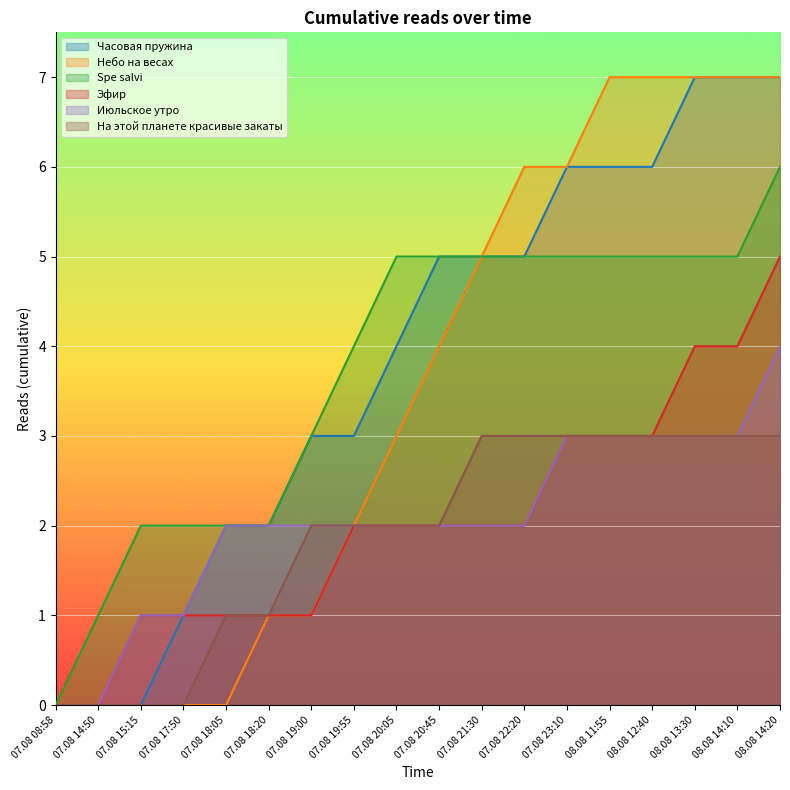

Does the chart display data point markers on the line(s)?

No